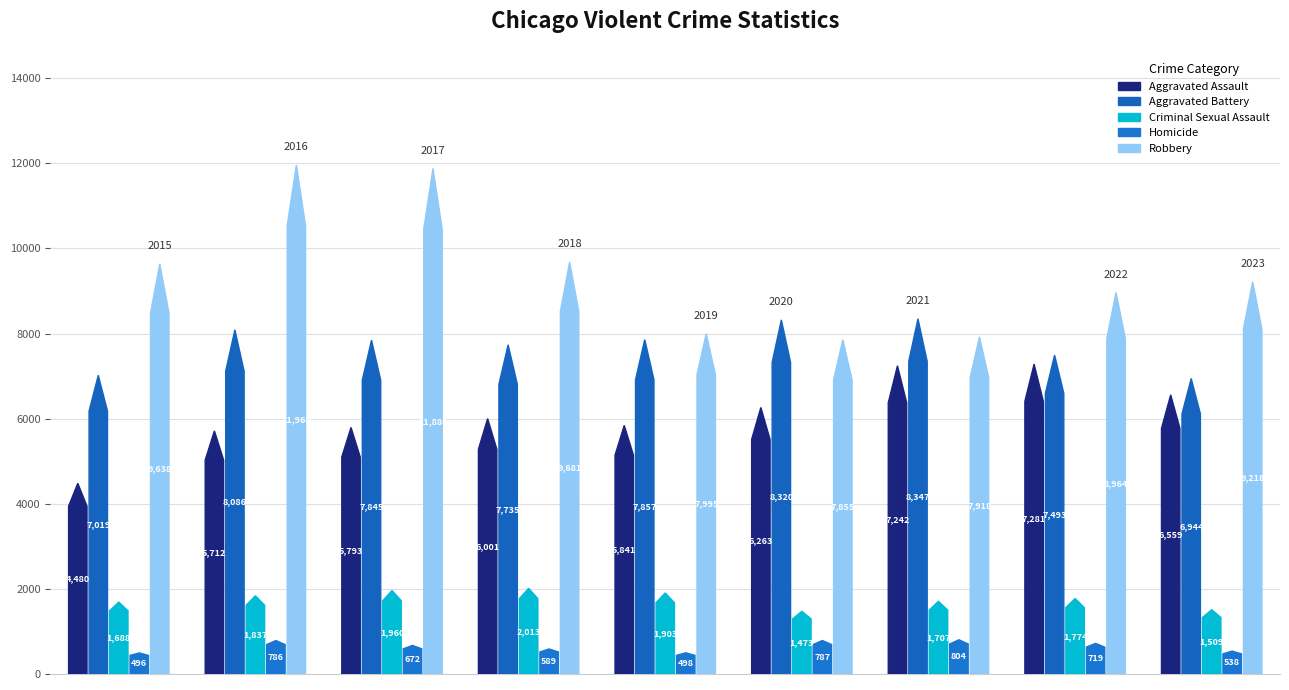

Between 2015 and 2016, which series saw the biggest shift?

Robbery